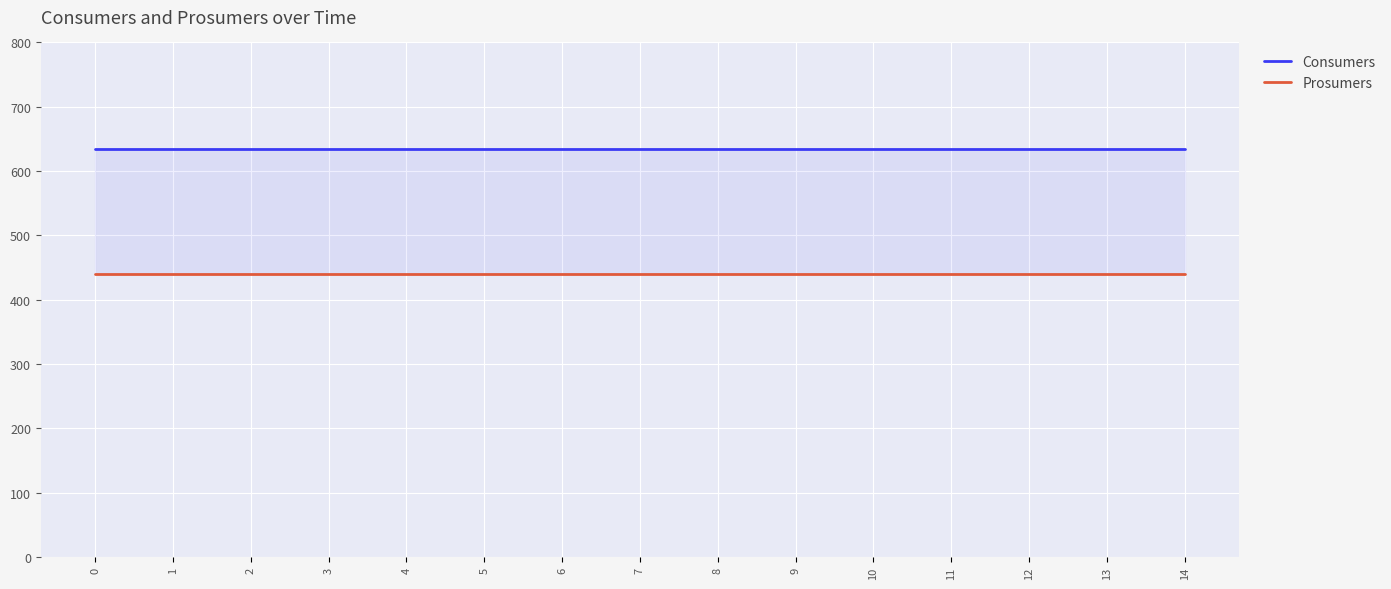

Count the number of data series in this chart.

2